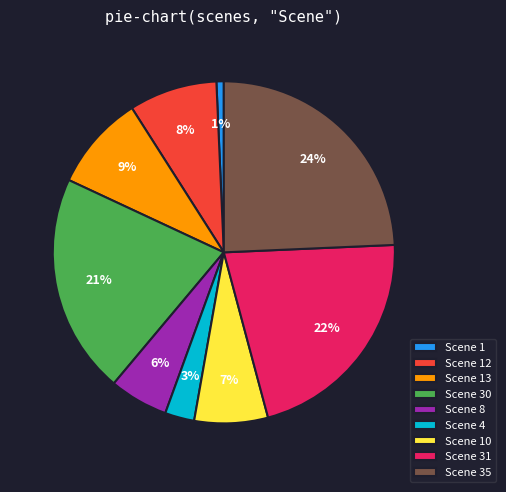

How many slices are in this pie chart?

9